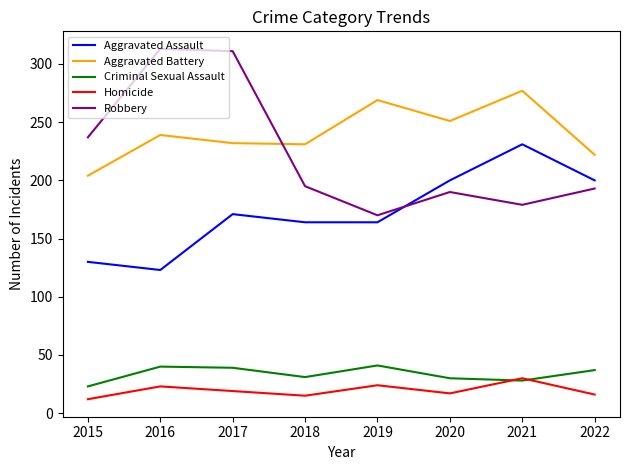

In Robbery, how many points are lower than both neighbors (excluding endpoints)?

2